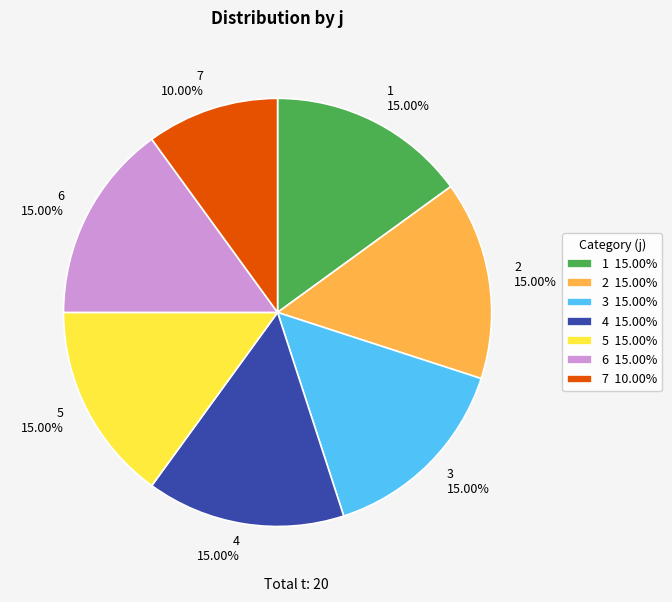

Is it true that 7 is 10% of the pie?

True